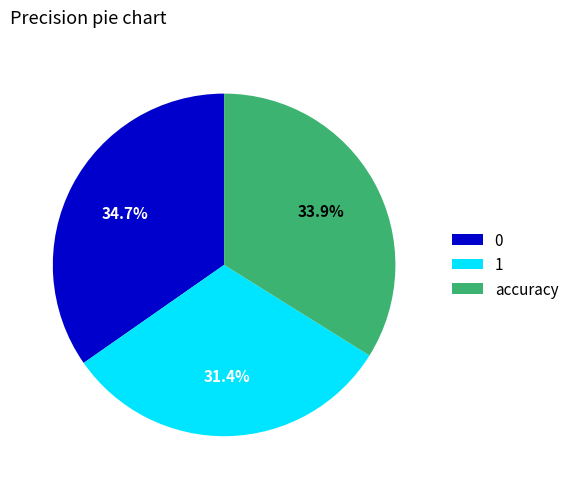

To the nearest percent, what is the combined percentage of accuracy and 1?

65%